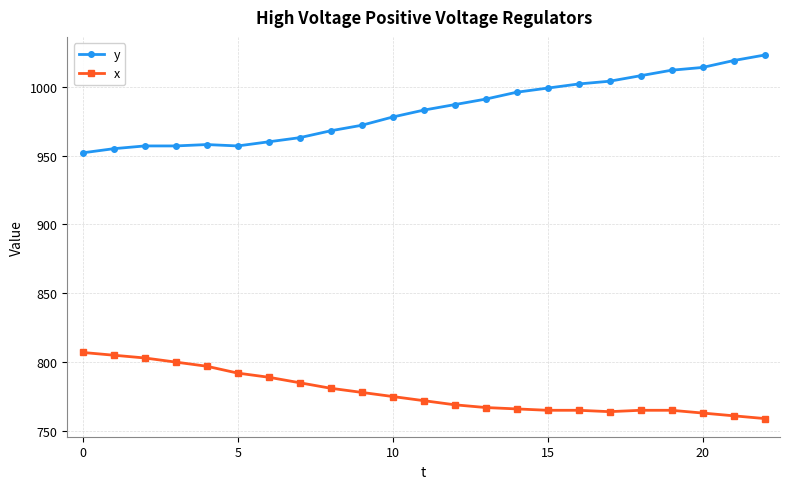

What are all the series names shown in the legend?

y, x